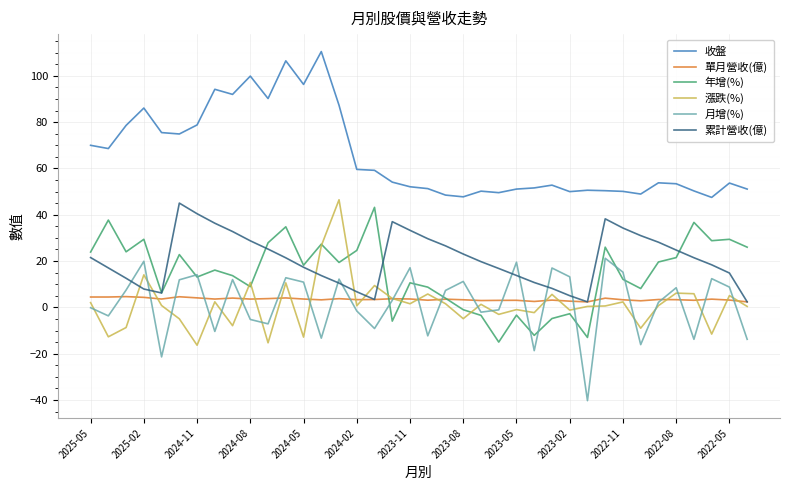

What is the maximum value for 單月營收(億)?

4.6